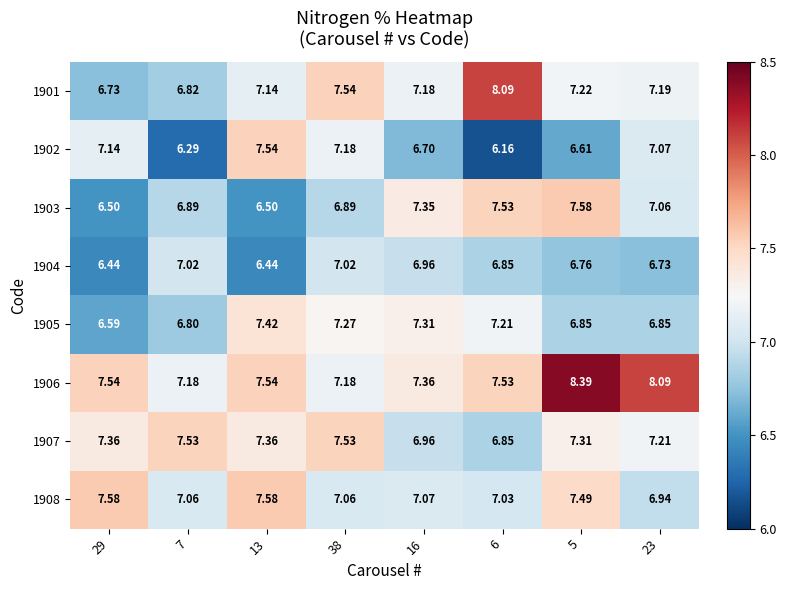

What is the total value across all series at 29?

55.9